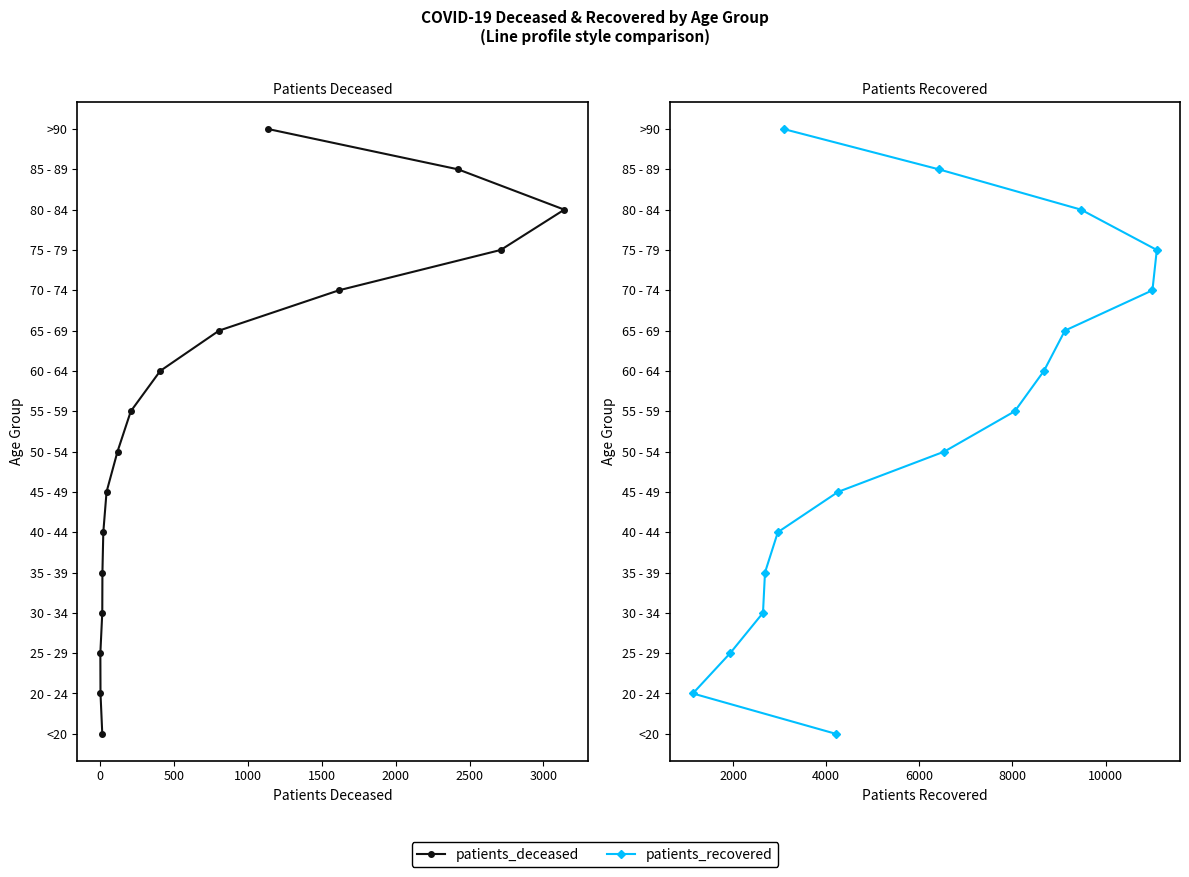

Which series has the largest total across all categories?

patients_deceased